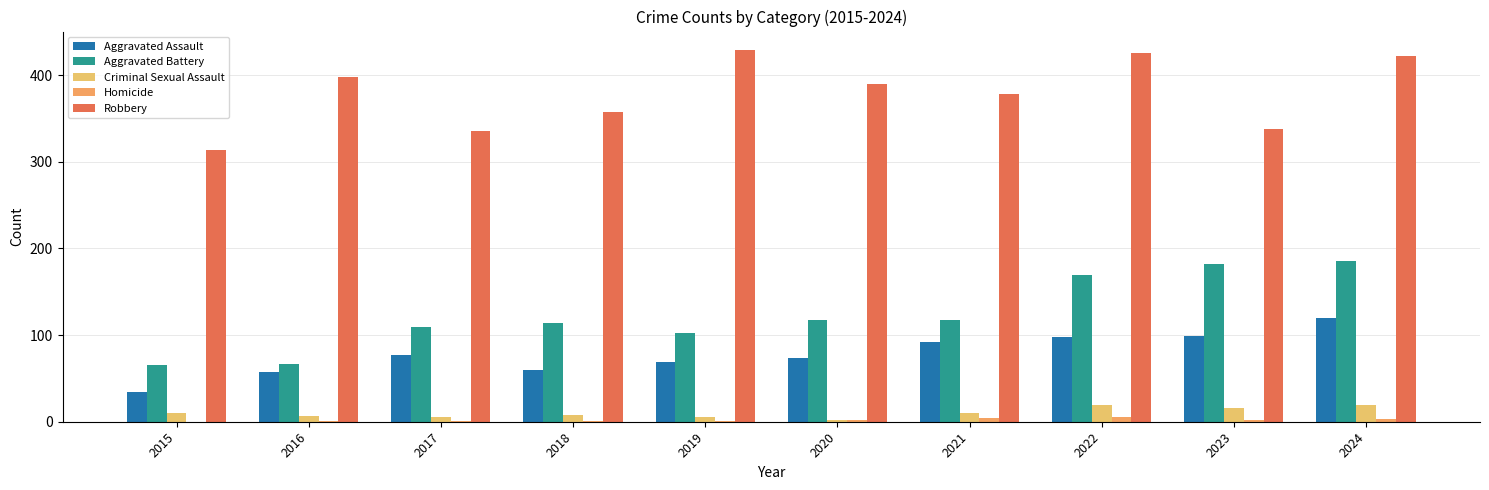

Does the chart contain stacked bars?

No